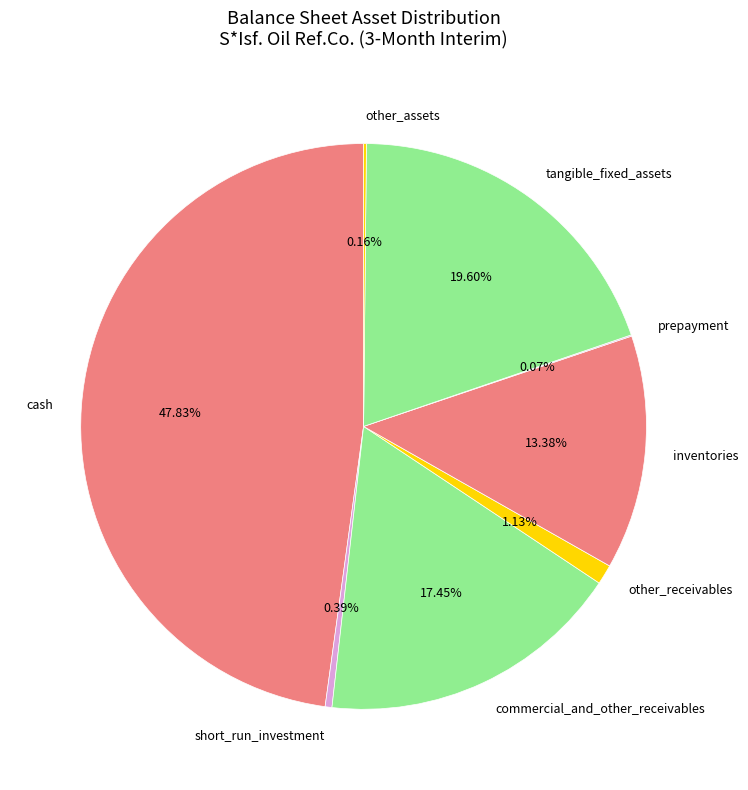

Is the sum of inventories and commercial_and_other_receivables greater than half?

No